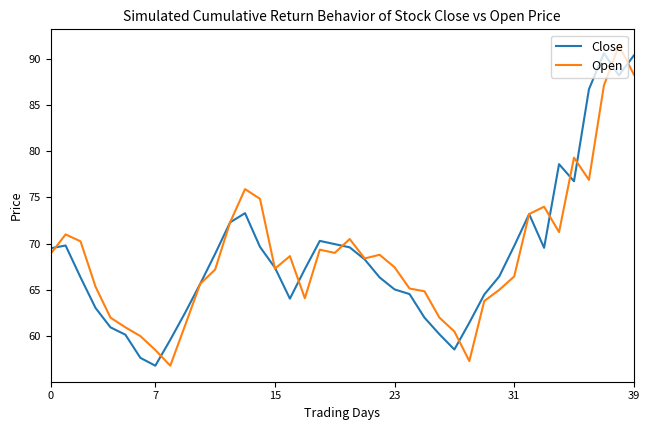

What is the maximum value shown in the chart?

91.5